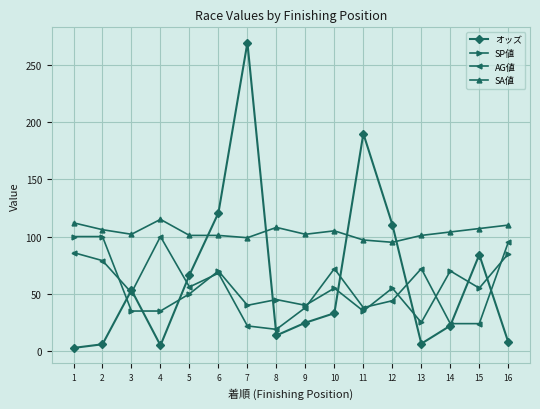

The SP値 series shows 70.0 at 6. True or false?

True